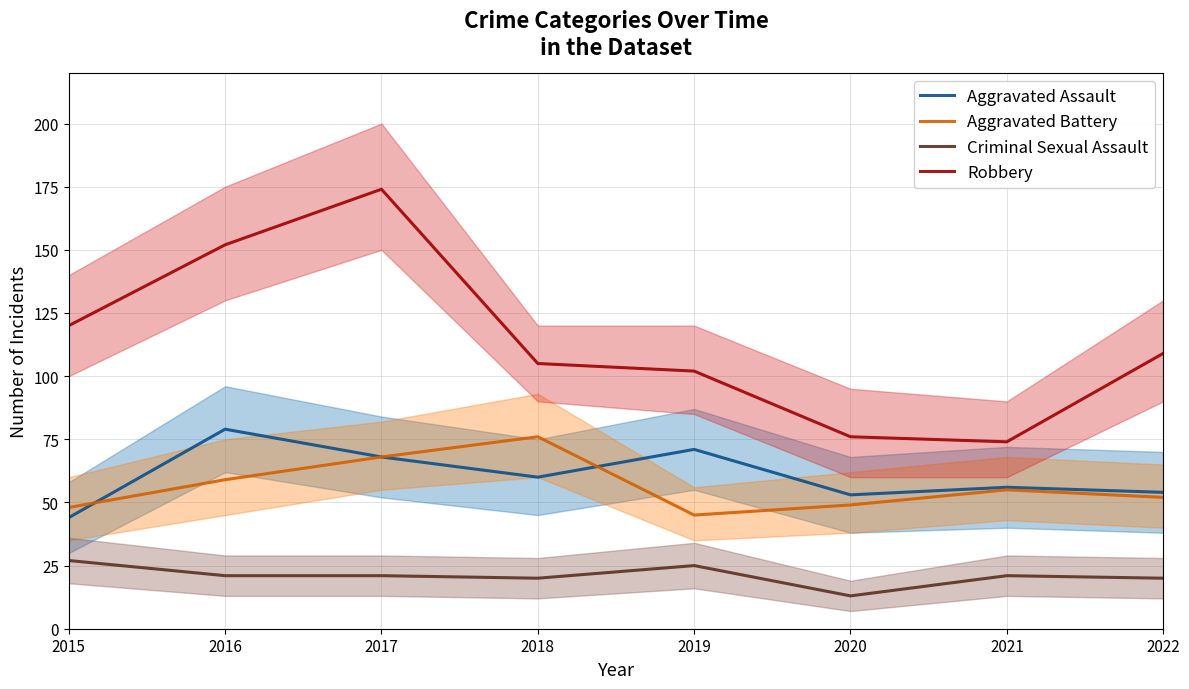

How many interior local peaks does the Criminal Sexual Assault series have?

2